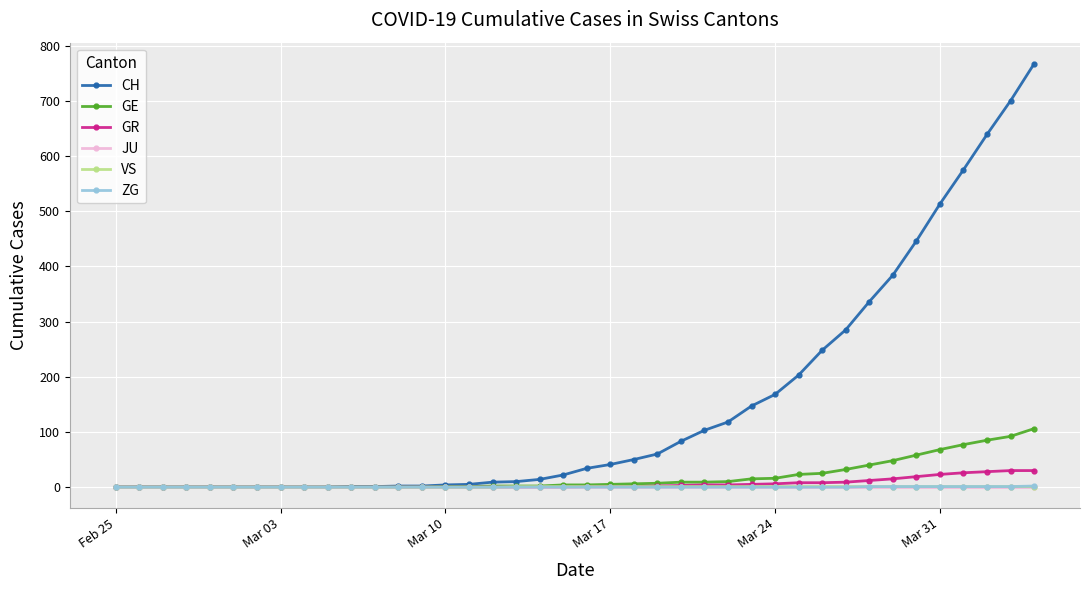

Which series has the largest total across all categories?

CH